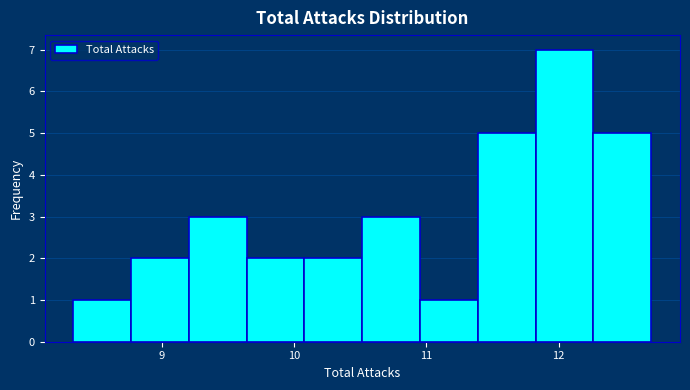

Reading left to right, list every bar in this chart as the range it spans on the x-axis followed by its height. Neither the bar edges nor the heights are printed on the chart, so give them approximately, as read against the axes.

8.3 to 8.8: 1
8.8 to 9.2: 2
9.2 to 9.6: 3
9.6 to 10.1: 2
10.1 to 10.5: 2
10.5 to 11.0: 3
11.0 to 11.4: 1
11.4 to 11.8: 5
11.8 to 12.3: 7
12.3 to 12.7: 5